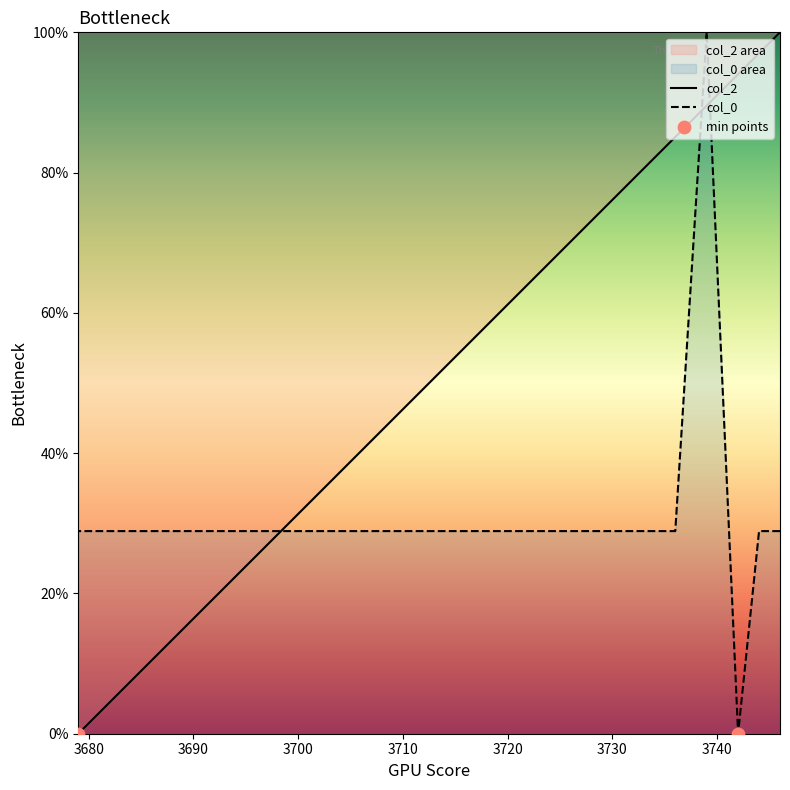

What are all the series names shown in the legend?

col_2, col_0